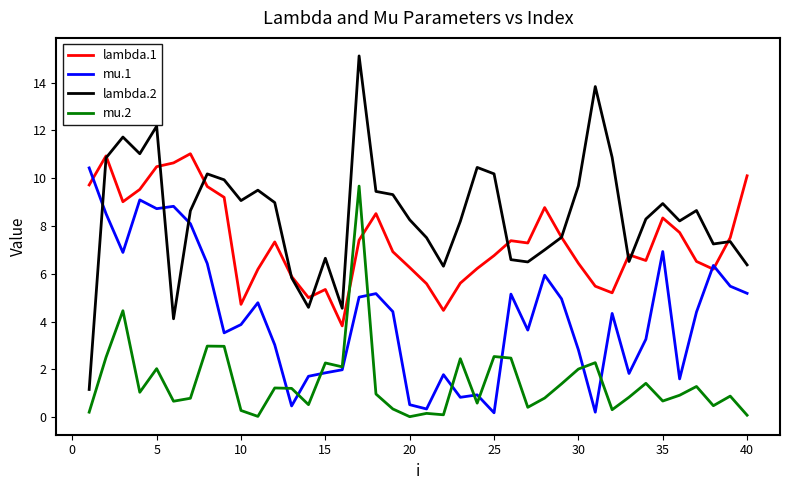

Which series has the widest spread of values?

lambda.2